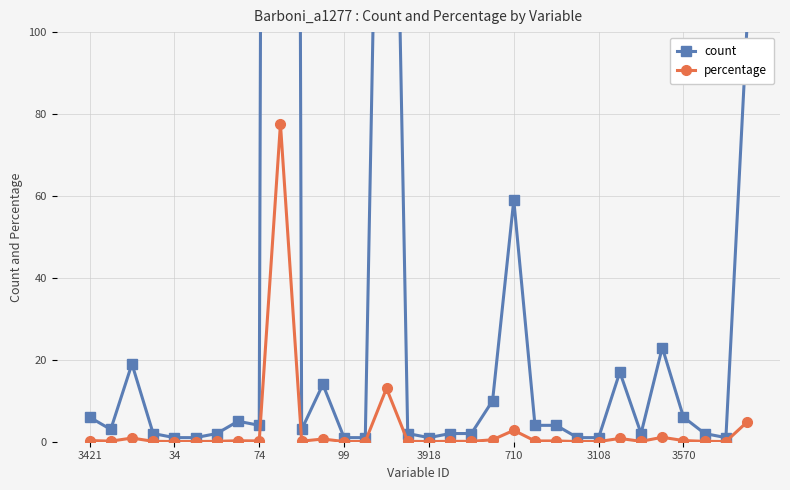

How many data points does each series have?

32